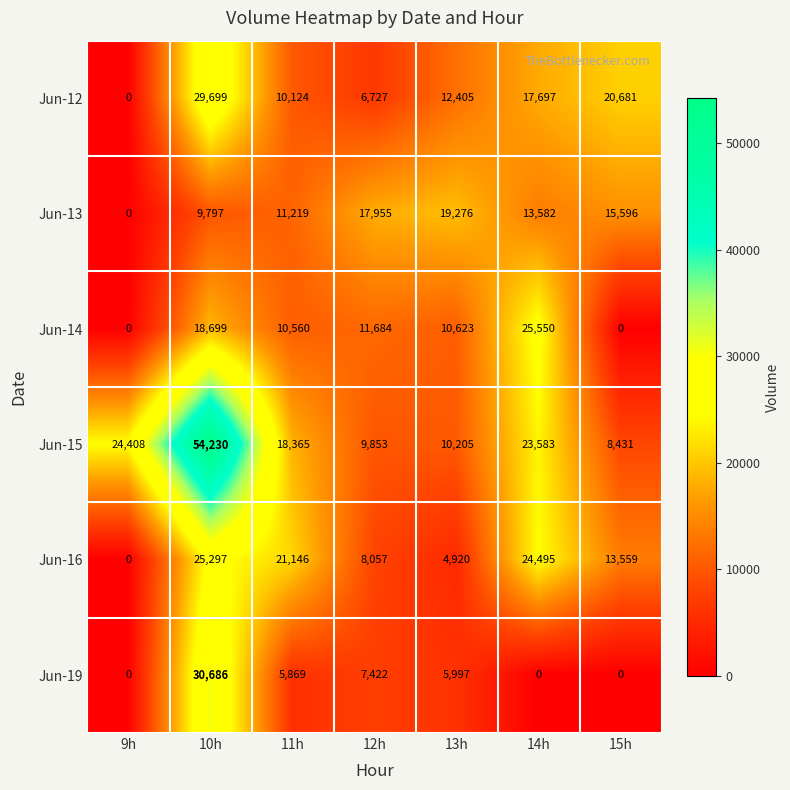

At which label is Jun-14 closest to 12775?

12h